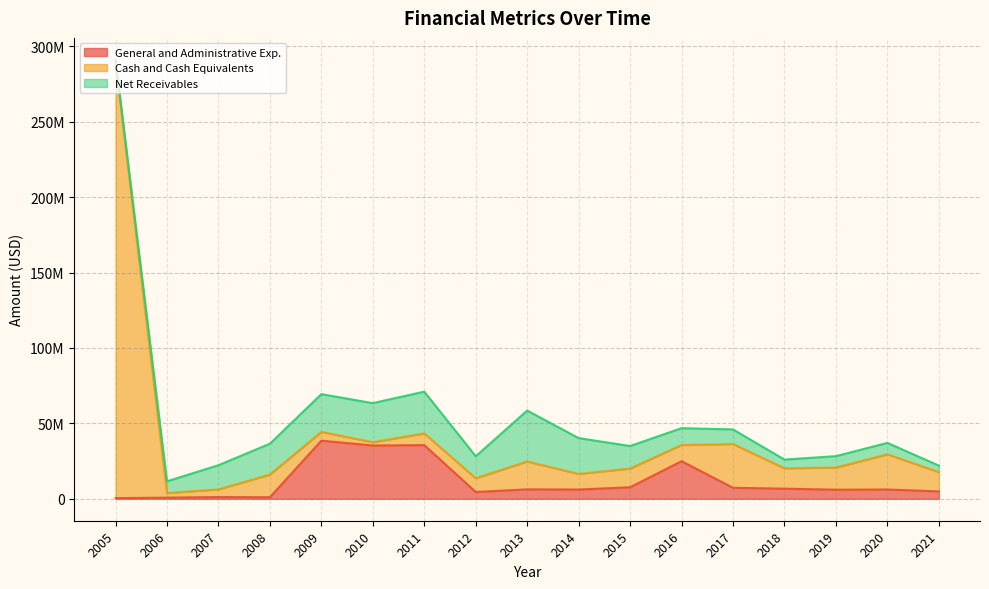

What are all the series names shown in the legend?

General and Administrative Exp., Cash and Cash Equivalents, Net Receivables